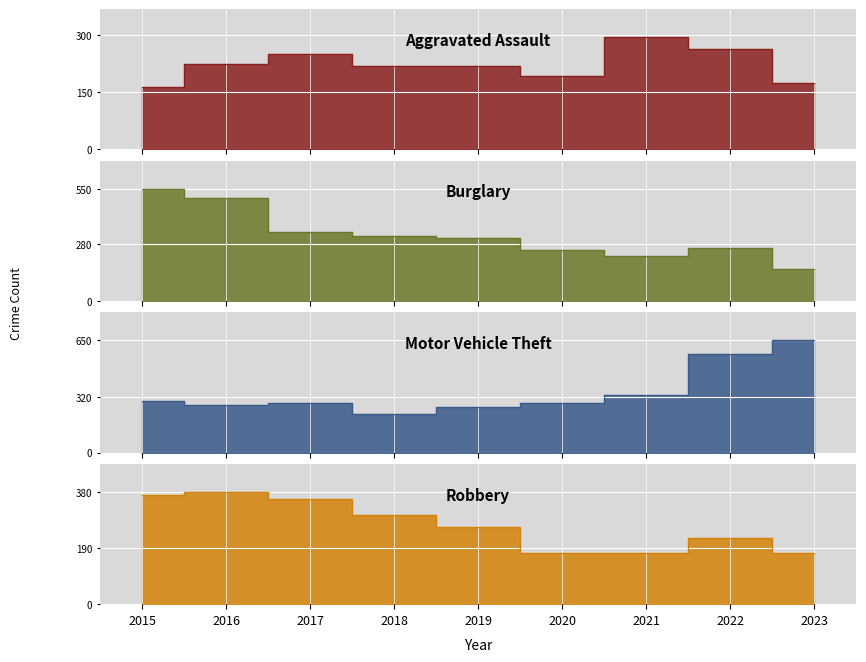

Reading left to right, transcribe all the data shown in this chart.

Aggravated Assault: 164	225	251	220	220	192	295	264	175
Burglary: 552	505	339	319	308	250	220	261	157
Motor Vehicle Theft: 299	272	285	225	262	287	332	567	647
Robbery: 372	381	356	302	263	174	175	226	173